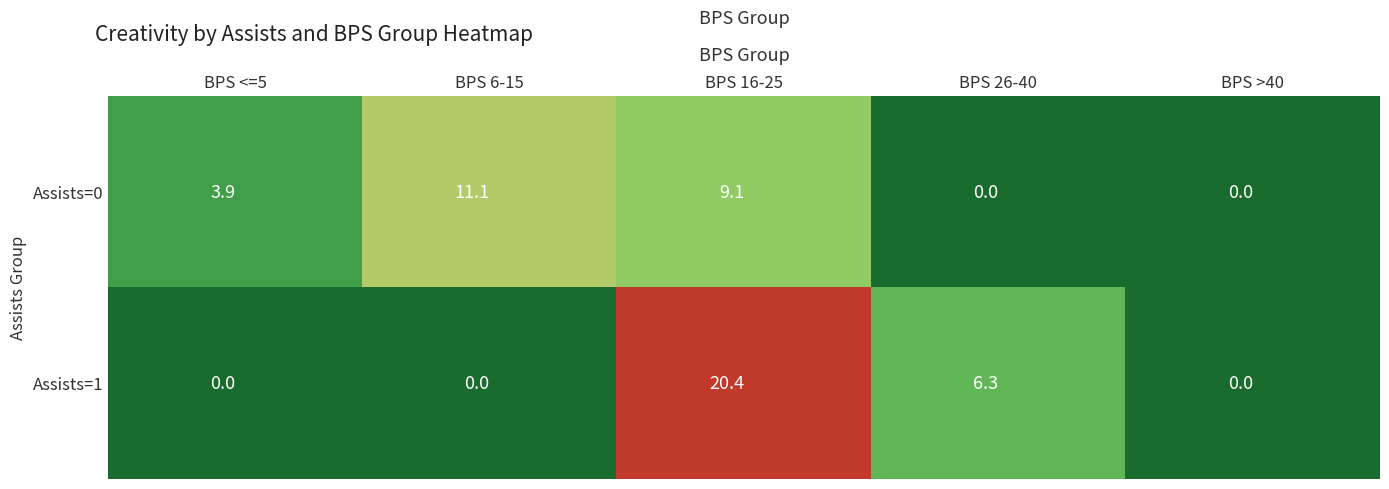

List the series in order of their peak value, lowest first.

Assists=0, Assists=1